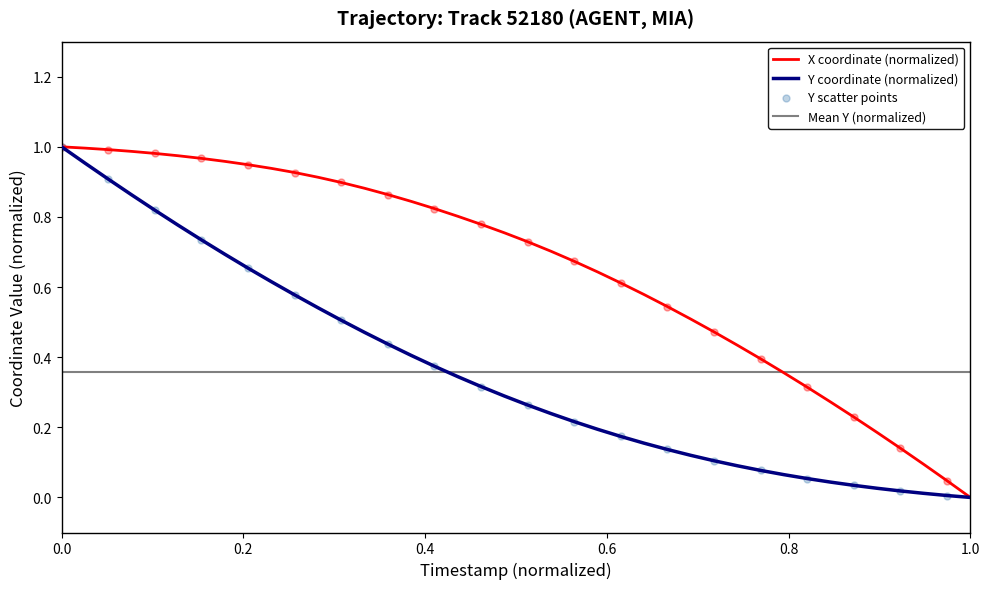

Which series has the widest spread of Y values?

X